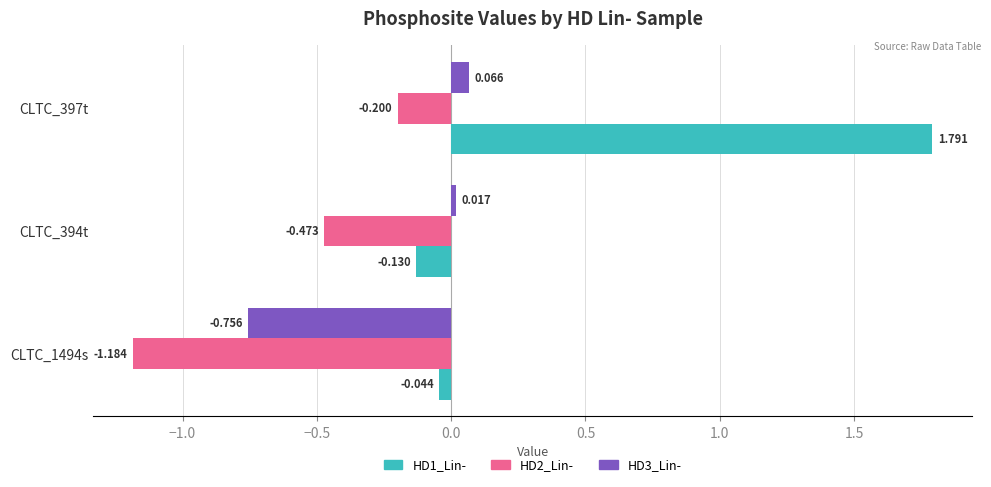

How many negative values does the HD3_Lin- series have?

1